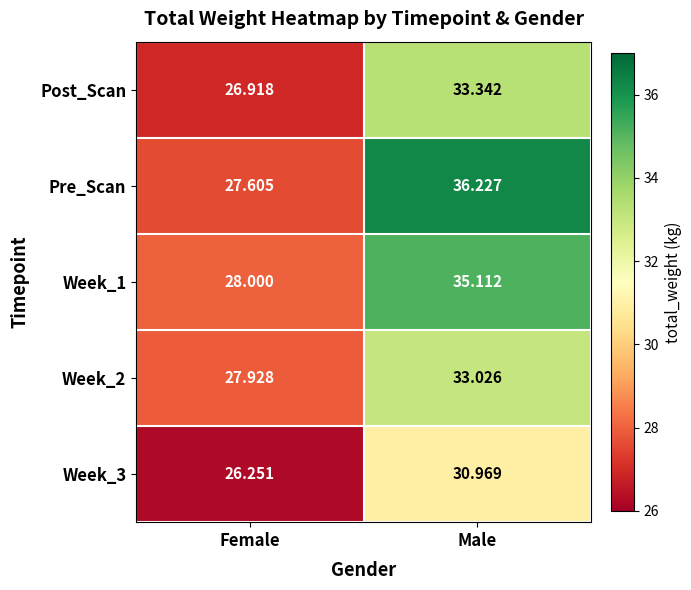

Which series has the largest range (max minus min)?

Pre_Scan